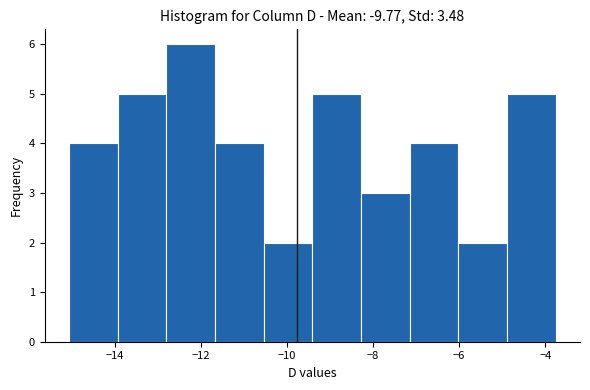

How tall is the bar that spans -9.4 to -8.2 on the x-axis? Neither the bar edges nor the heights are printed on the chart, so give them approximately, as read against the axes.

5